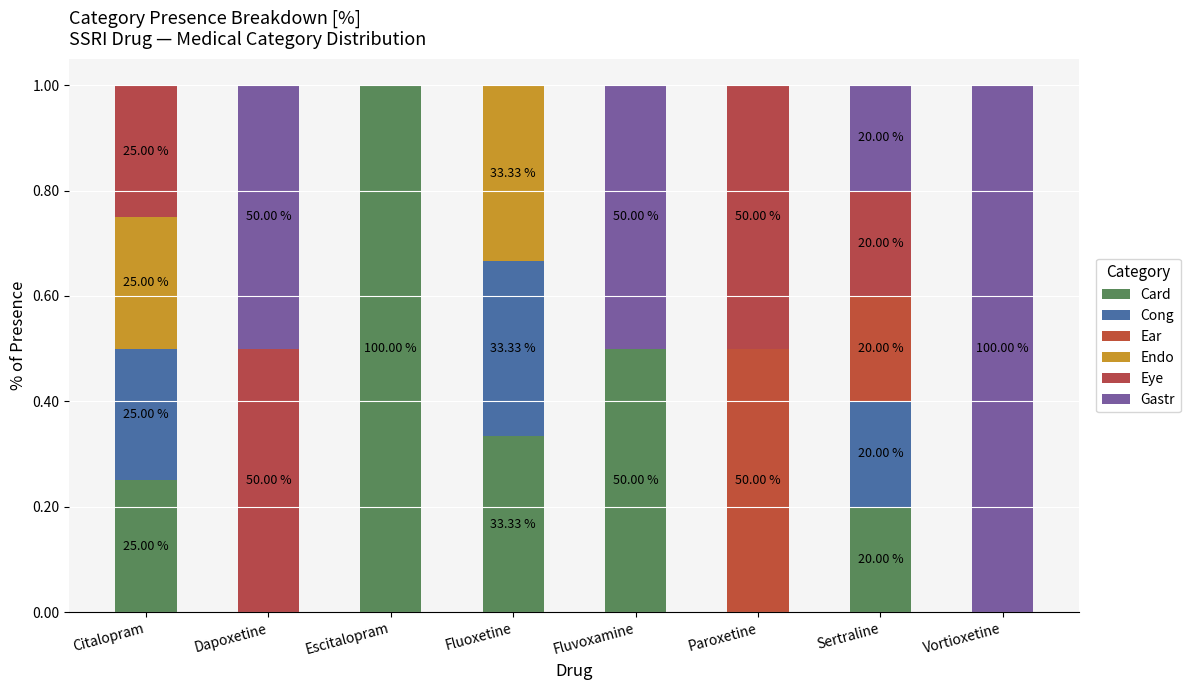

At how many categories does at least one series exceed 0?

8